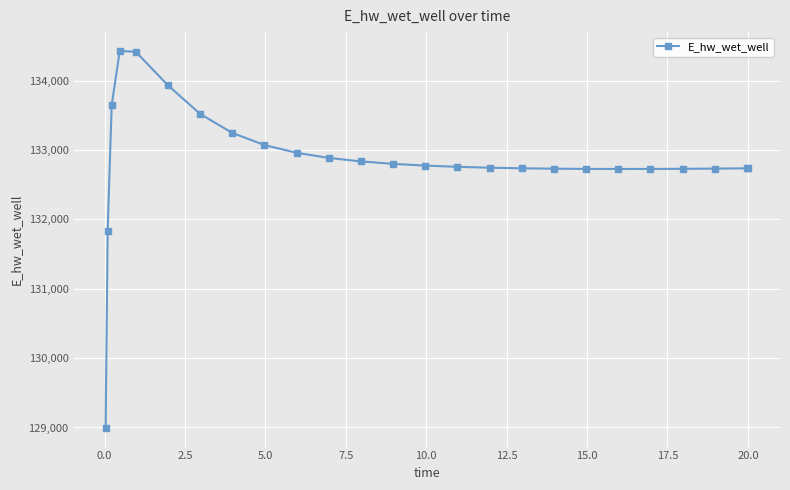

What is the difference between the maximum and minimum values?

5432.1